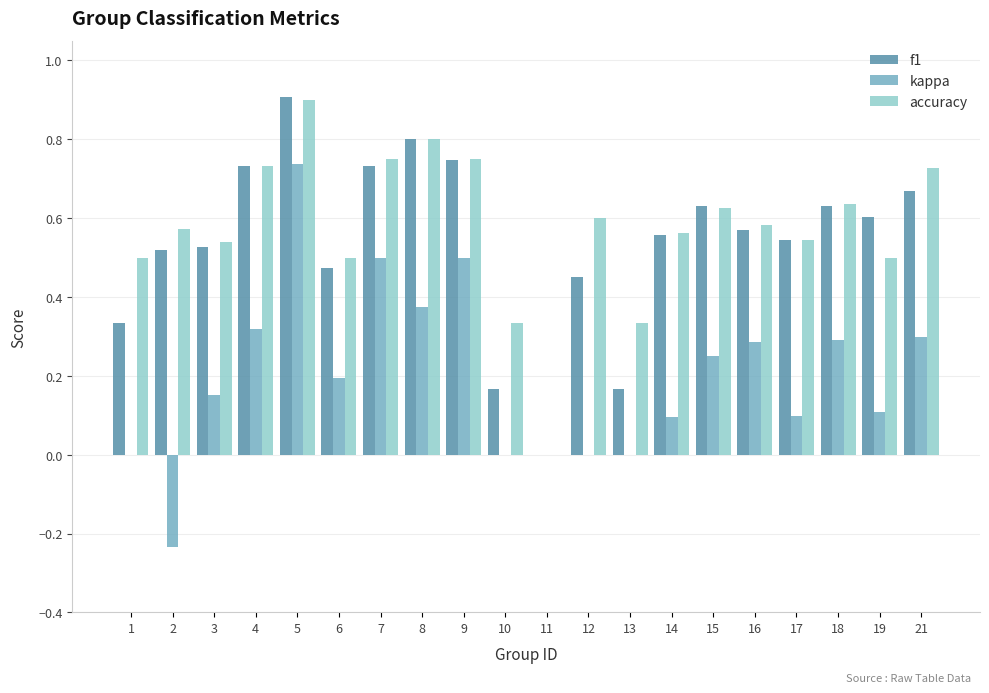

The value of kappa at 4 is 0.2. True or false?

False